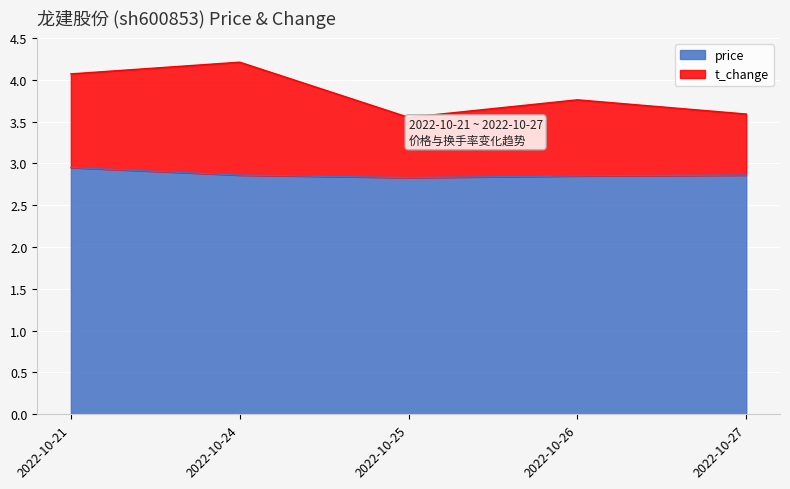

Reading right to left, extract all data points from this chart.

price: 2022-10-27=2.9	2022-10-26=2.9	2022-10-25=2.8	2022-10-24=2.9	2022-10-21=3.0
t_change: 2022-10-27=3.6	2022-10-26=3.8	2022-10-25=3.5	2022-10-24=4.2	2022-10-21=4.1